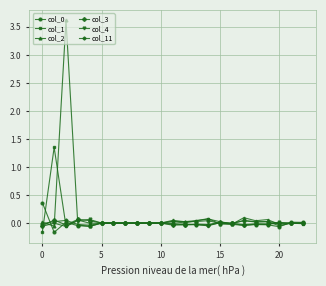

How many series are shown in this chart?

6